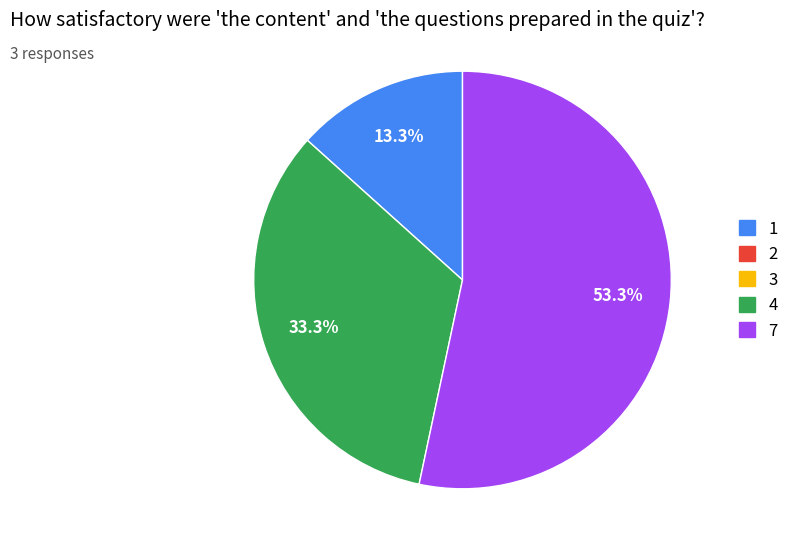

How many segments does this pie chart have?

3